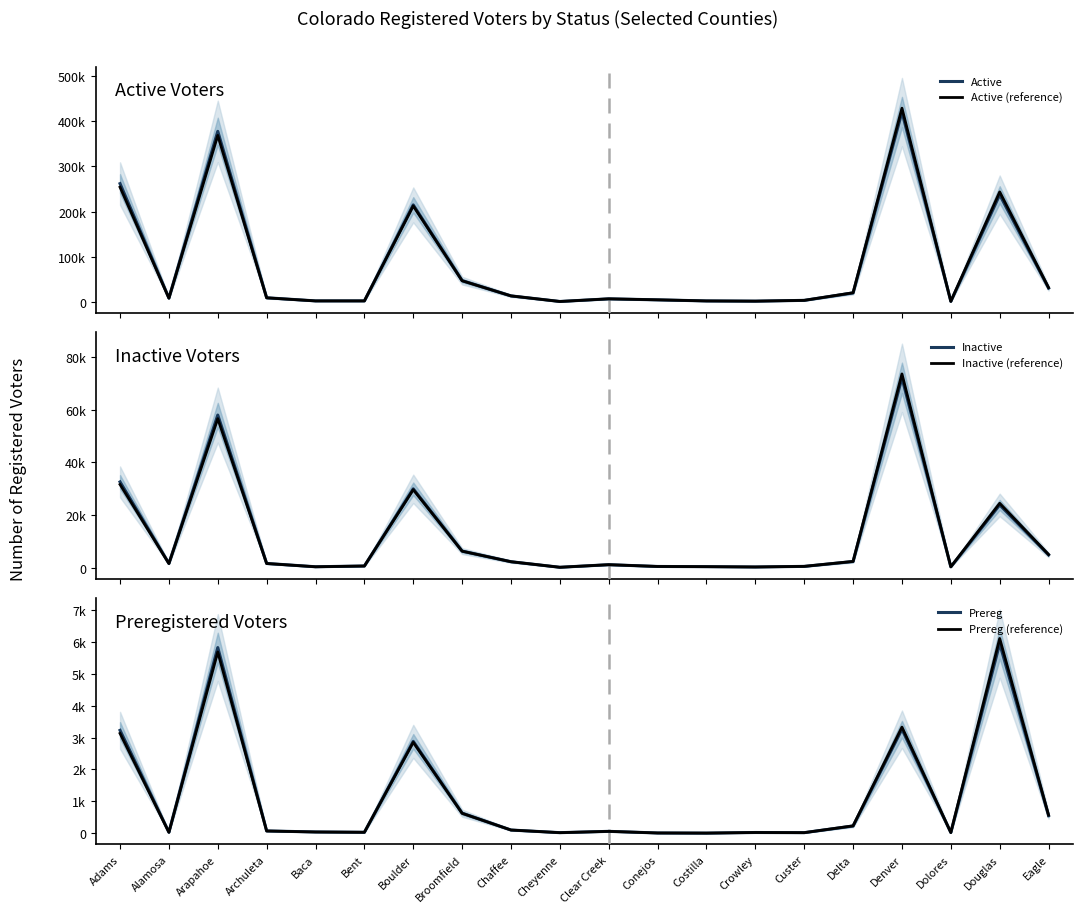

Which series has the largest total across all categories?

Active